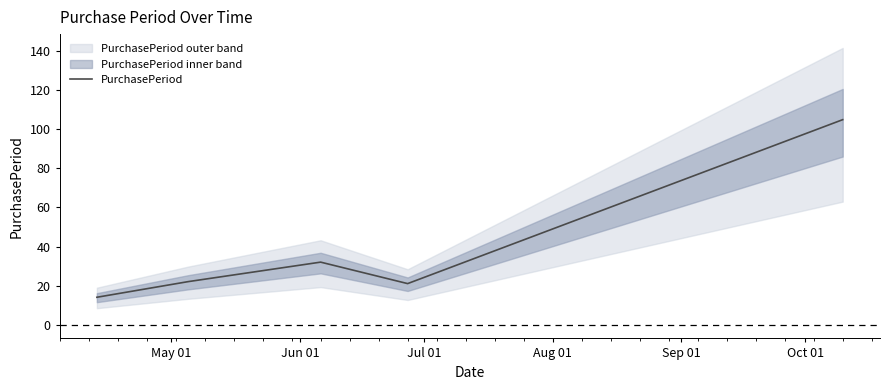

How many interior local valleys (lower than both neighbors) does the data have?

1